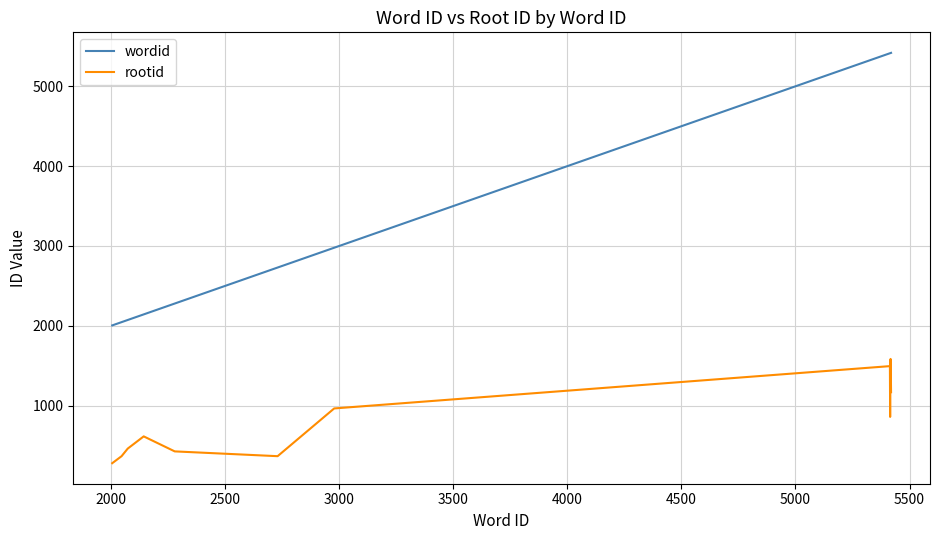

Which series has the largest total across all categories?

wordid